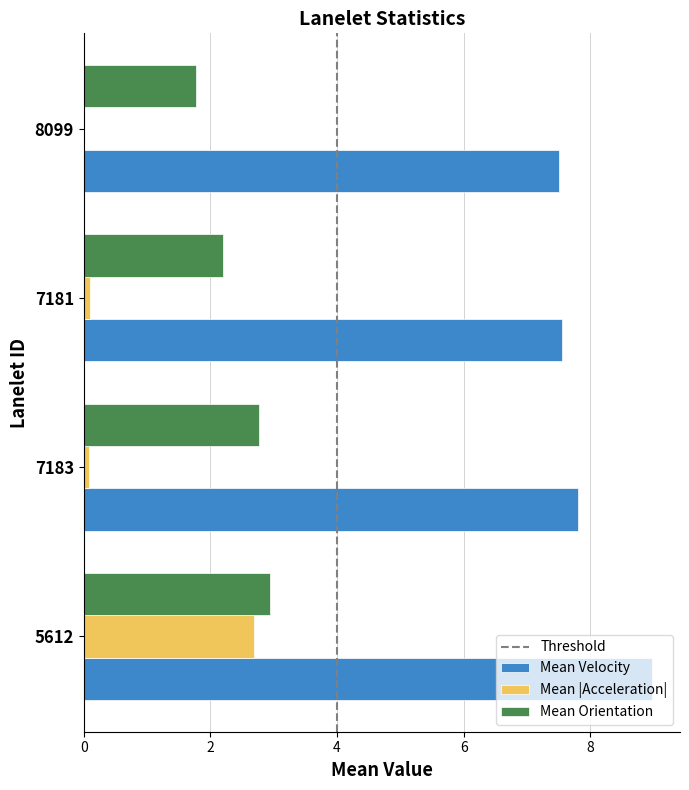

How many data points does each series have?

4